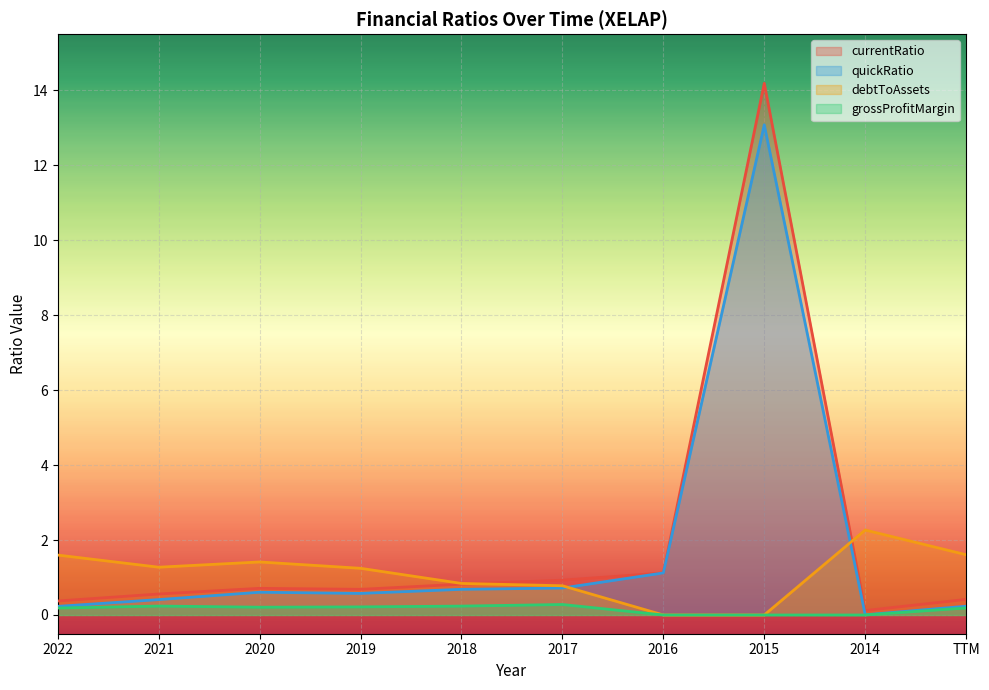

What is the total value across all series at 2017?

2.7